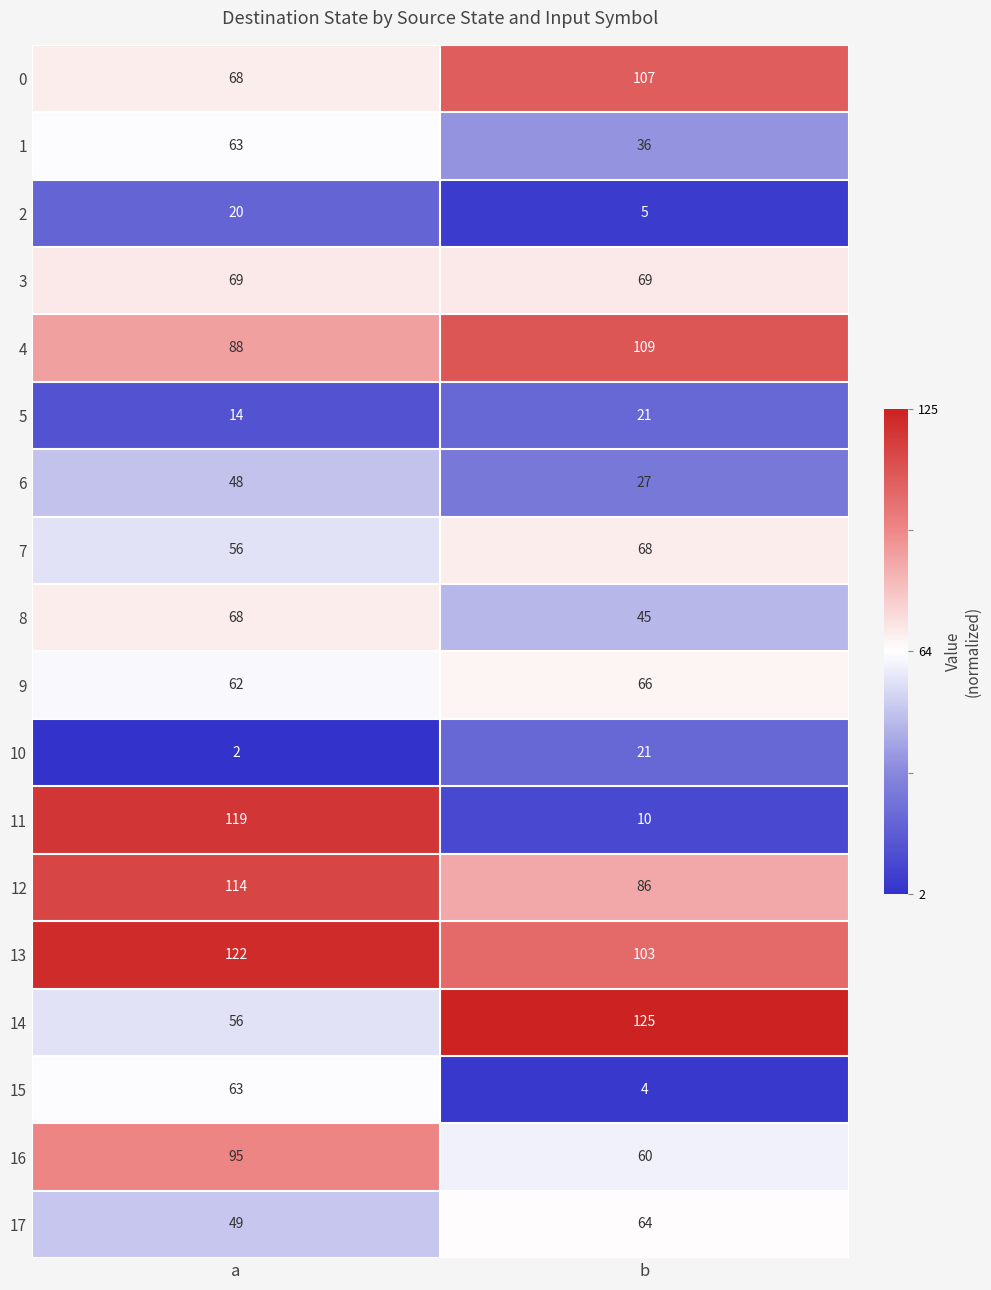

What is the minimum value for 12?

86